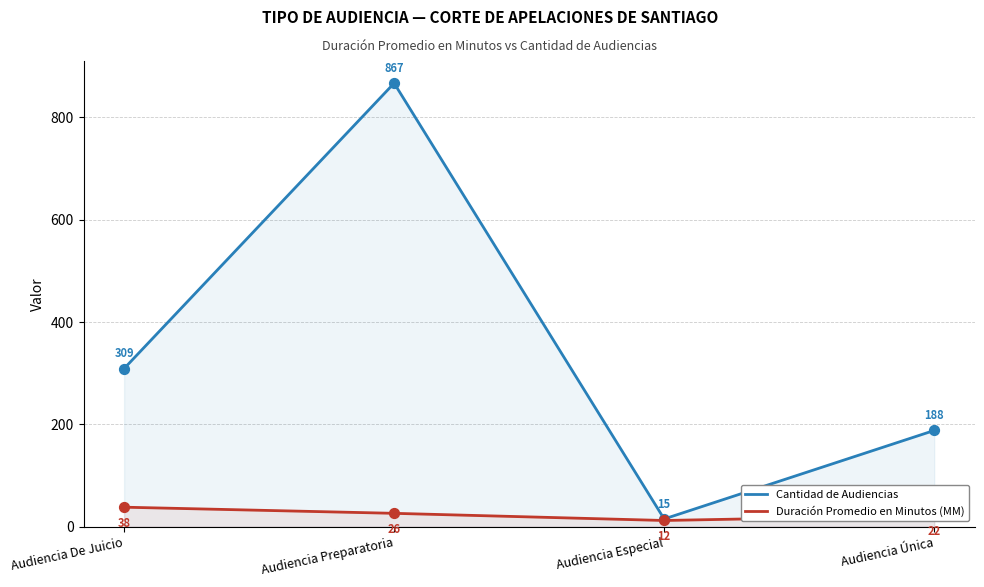

Is the value of Duración Promedio en Minutos (MM) at Audiencia De Juicio greater than the value of Cantidad de Audiencias at Audiencia De Juicio?

No